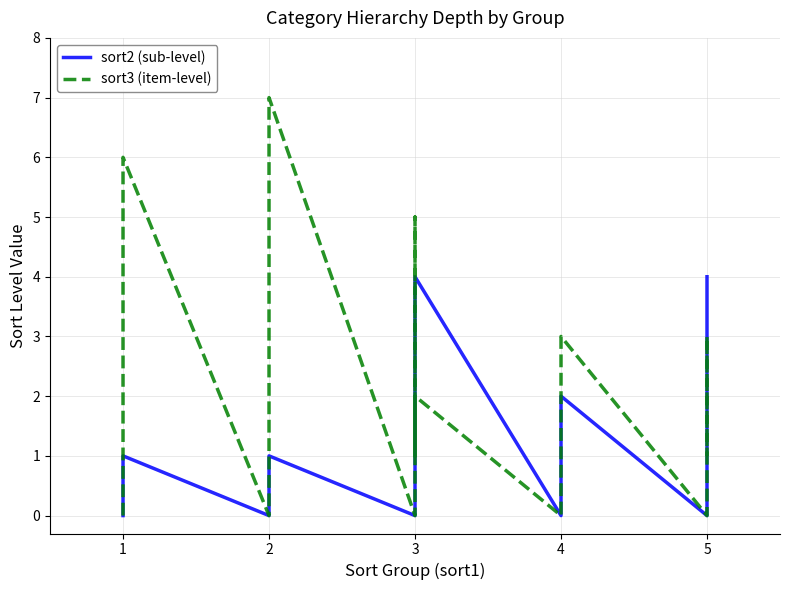

After their last crossing, which series has the higher values: sort2 (sub-level) or sort3 (item-level)?

sort2 (sub-level)